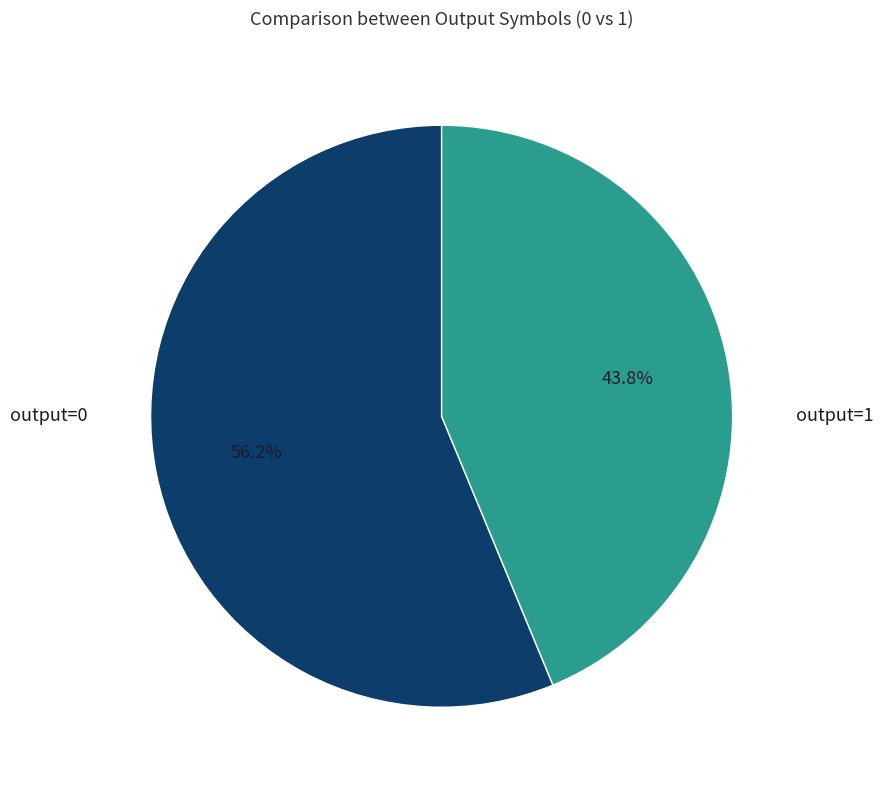

Does any single category account for the majority?

Yes